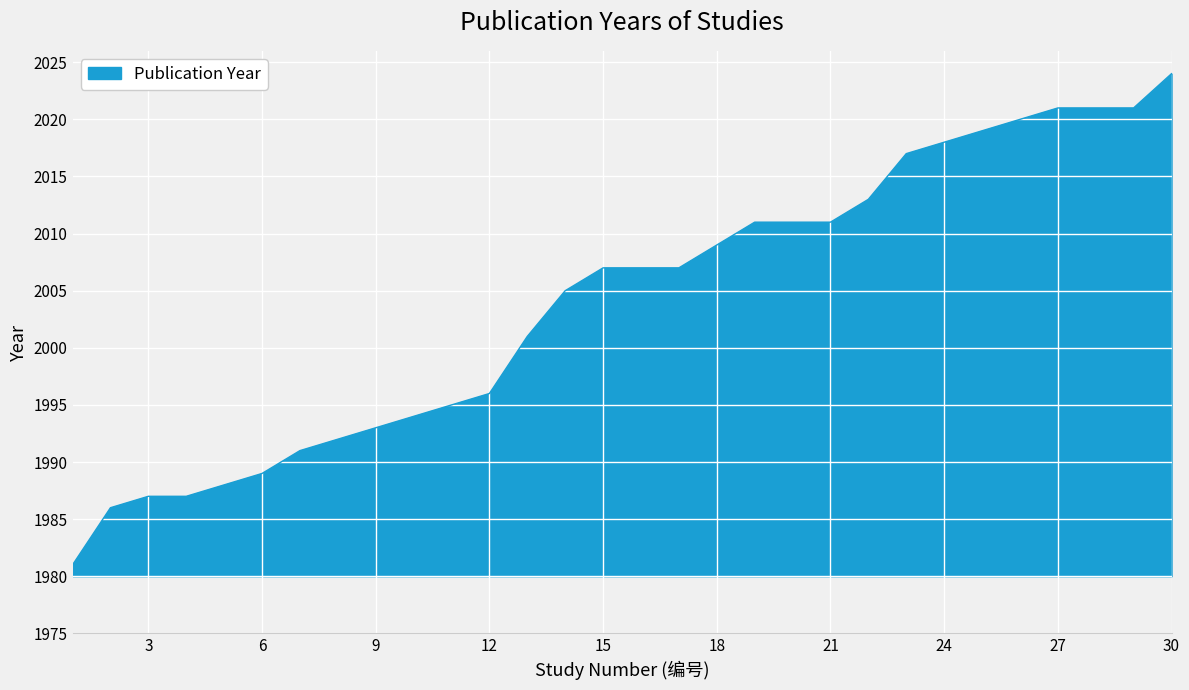

What is the difference between the maximum and minimum values?

43